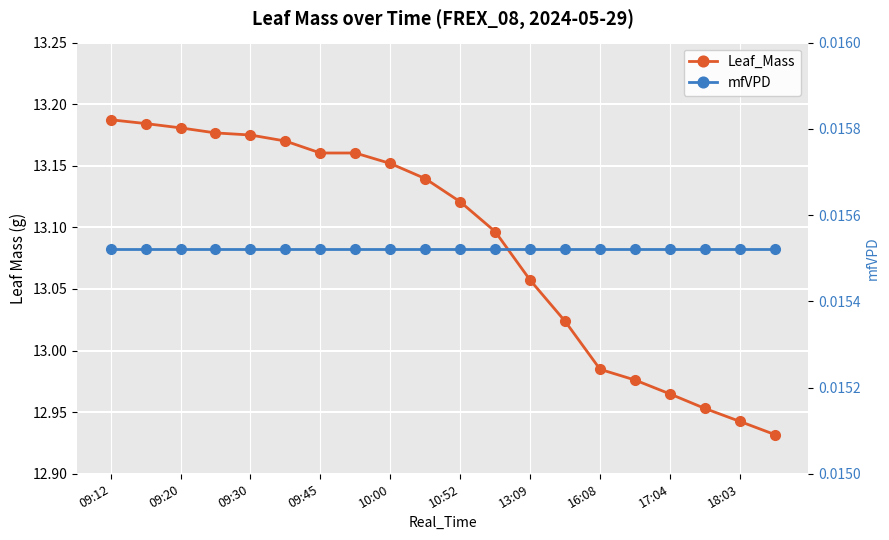

True or false: mfVPD and Leaf_Mass cross at least once.

False